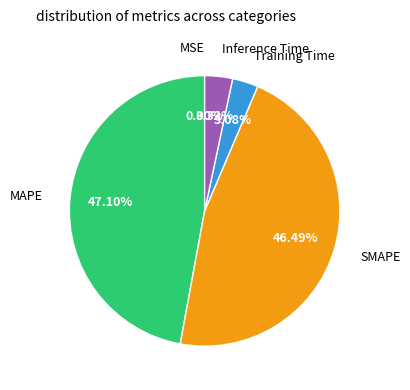

Is there any slice that represents more than half of the pie?

No